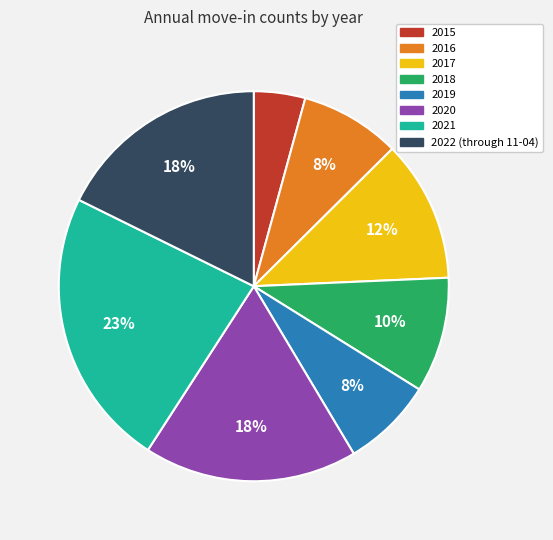

Which category has the biggest portion of the pie?

2021